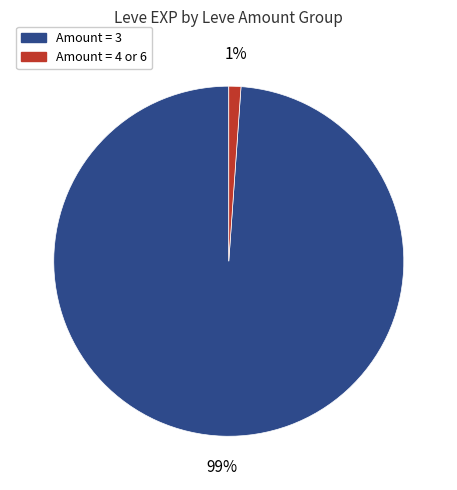

To the nearest percent, what is the difference between the largest and smallest slice percentages?

98%